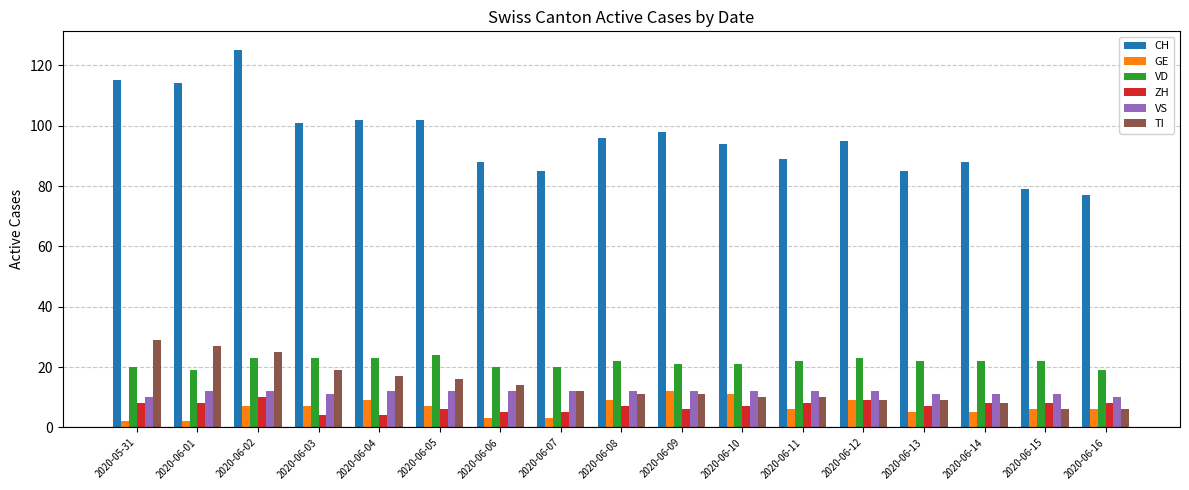

Count the number of categories in the chart.

17